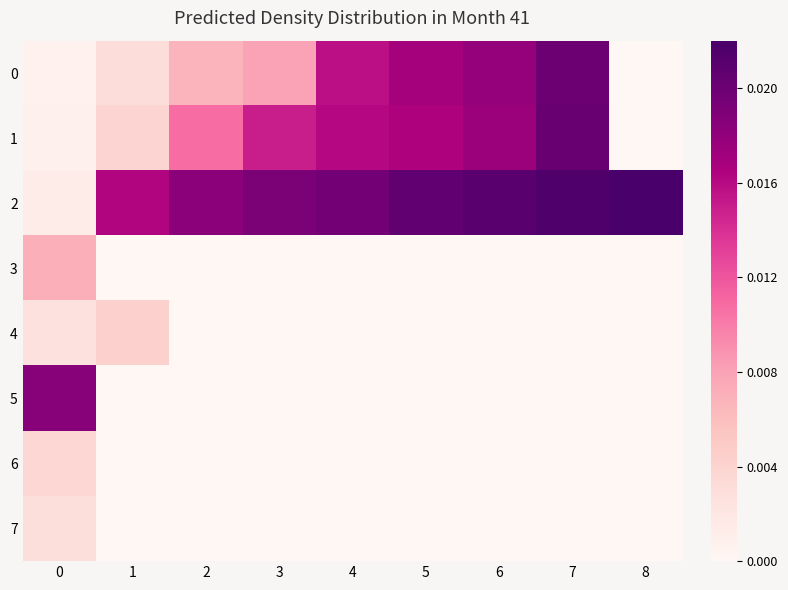

How many data points does each series have?

9